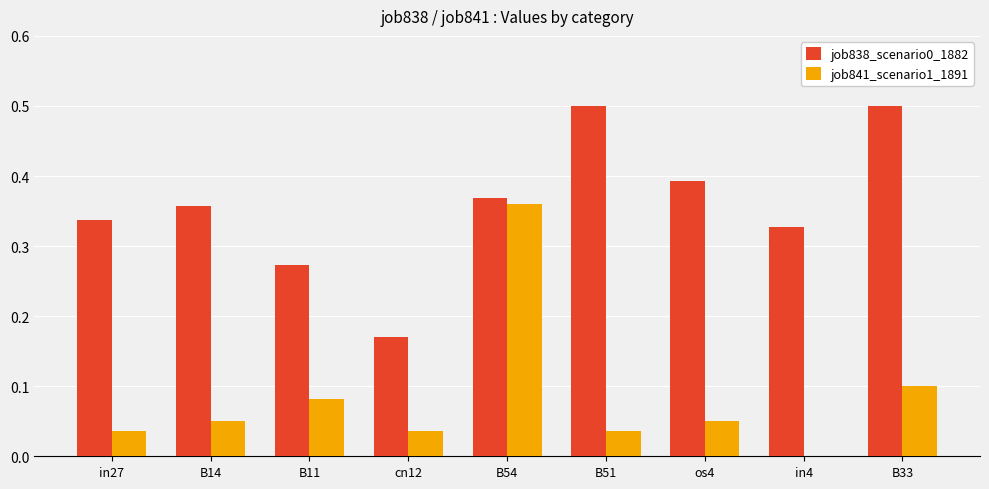

Is the value of job841_scenario1_1891 at os4 greater than the value of job838_scenario0_1882 at B51?

No